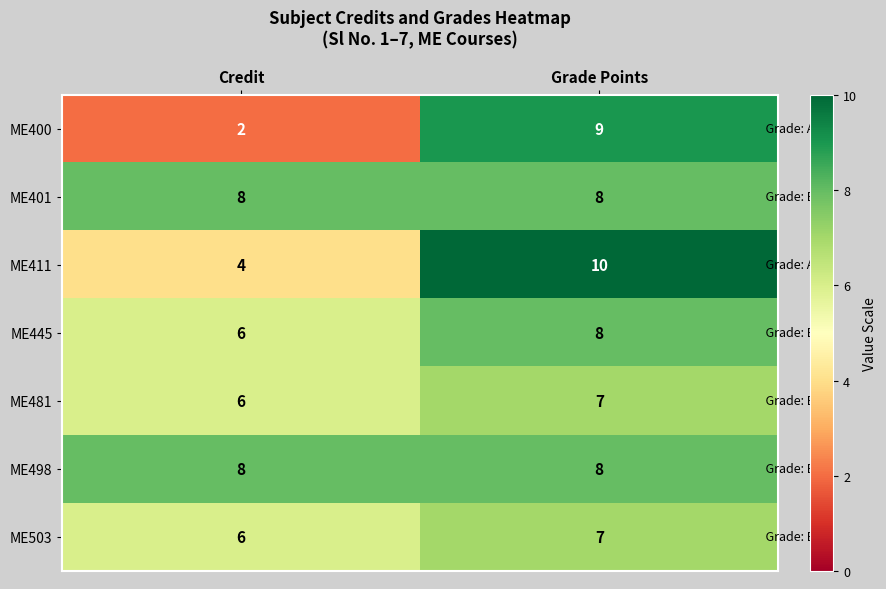

Between Credit and Grade Points, which series saw the biggest shift?

ME400